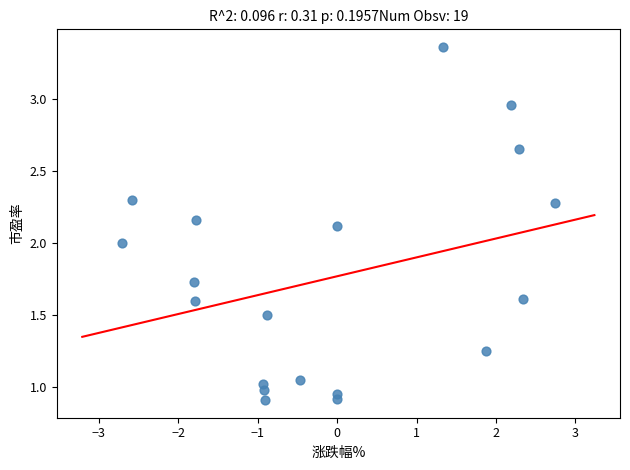

What is the range of X values (max minus min)?

5.5